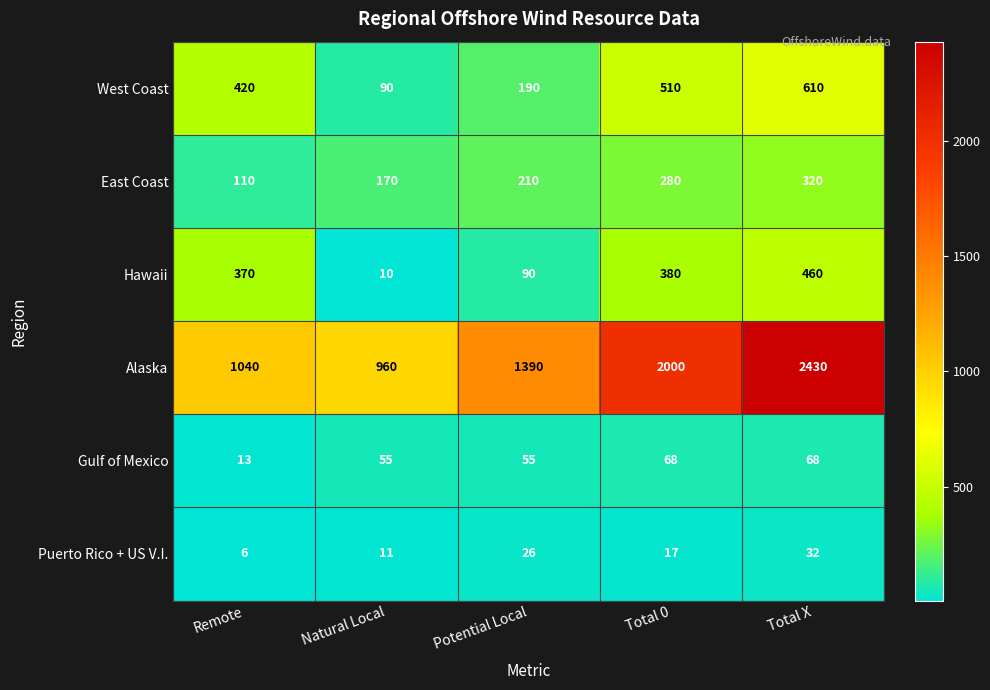

Reading left to right, what are all the values shown in this chart?

West Coast: 420	90	190	510	610
East Coast: 110	170	210	280	320
Hawaii: 370	10	90	380	460
Alaska: 1040	960	1390	2000	2430
Gulf of Mexico: 13	55	55	68	68
Puerto Rico + US V.I.: 6	11	26	17	32